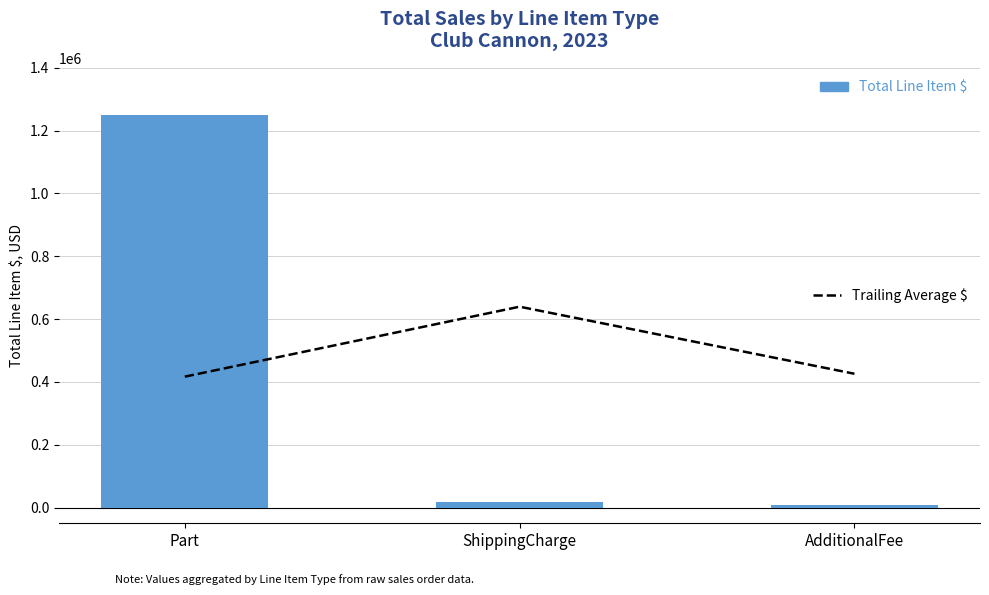

What is the value of the Trailing Average $ bar at the 1st from the left?

416810.8